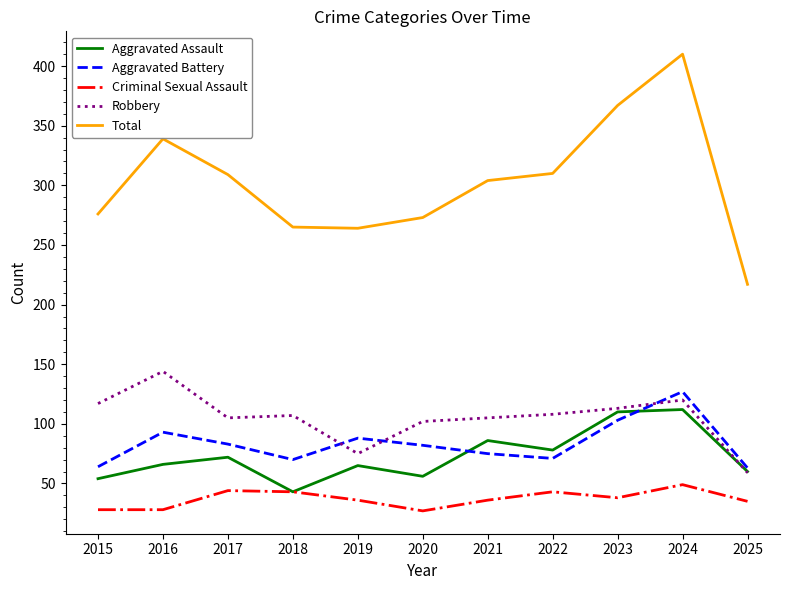

What is the greatest value displayed?

410